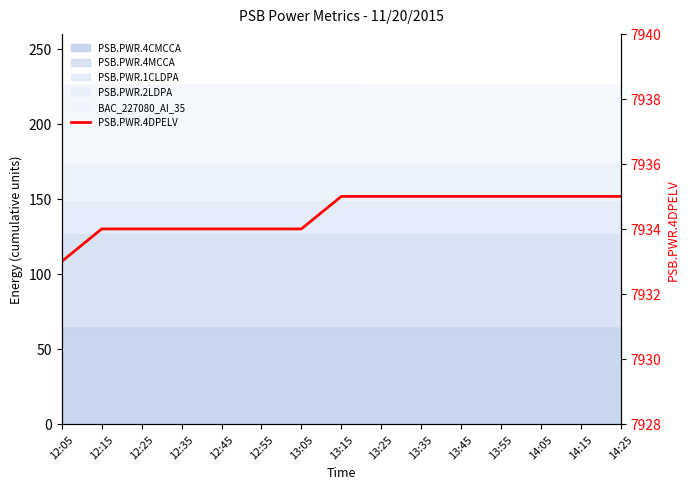

Which category has the lowest value across all series?

12:05